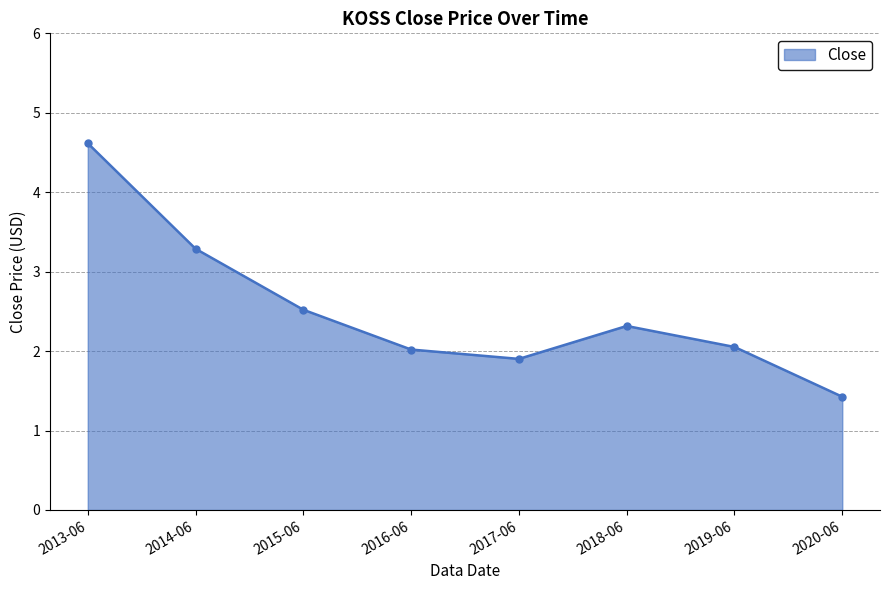

At which category does the chart reach its minimum across all series?

2020-06